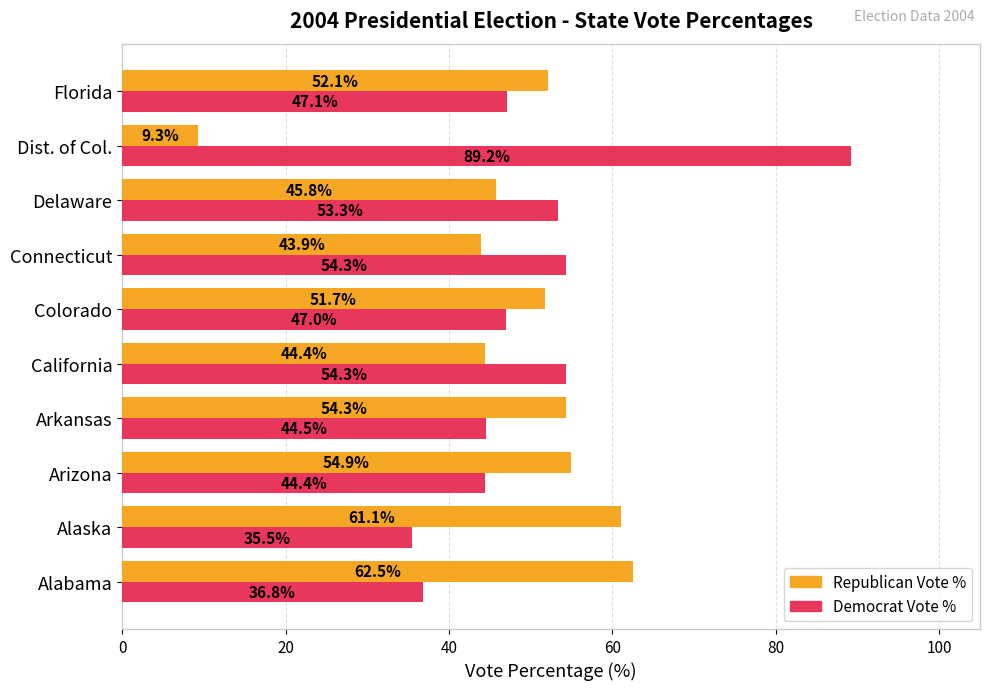

What is the average value of the Republican Vote % series?

48.0